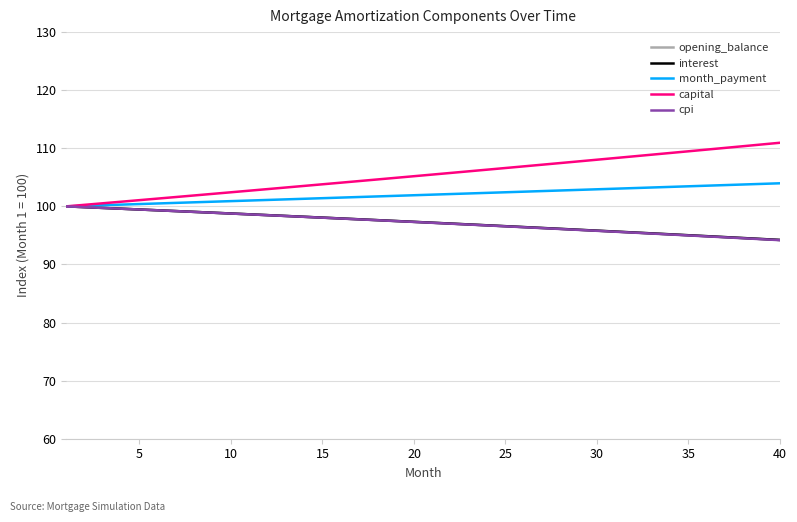

What is the sum of all cpi values?

3887.6